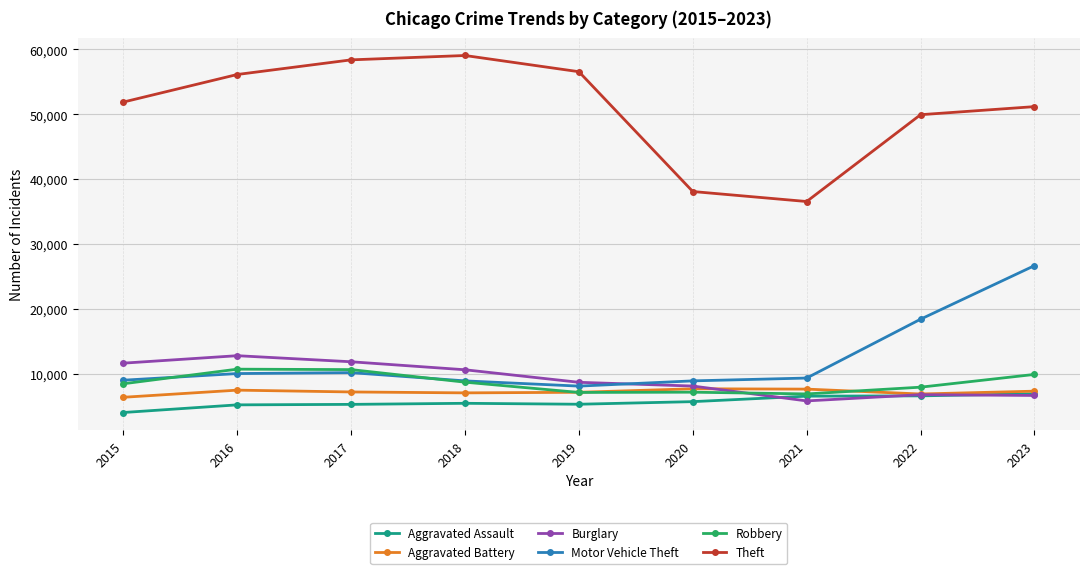

True or false: Robbery and Theft cross at least once.

False